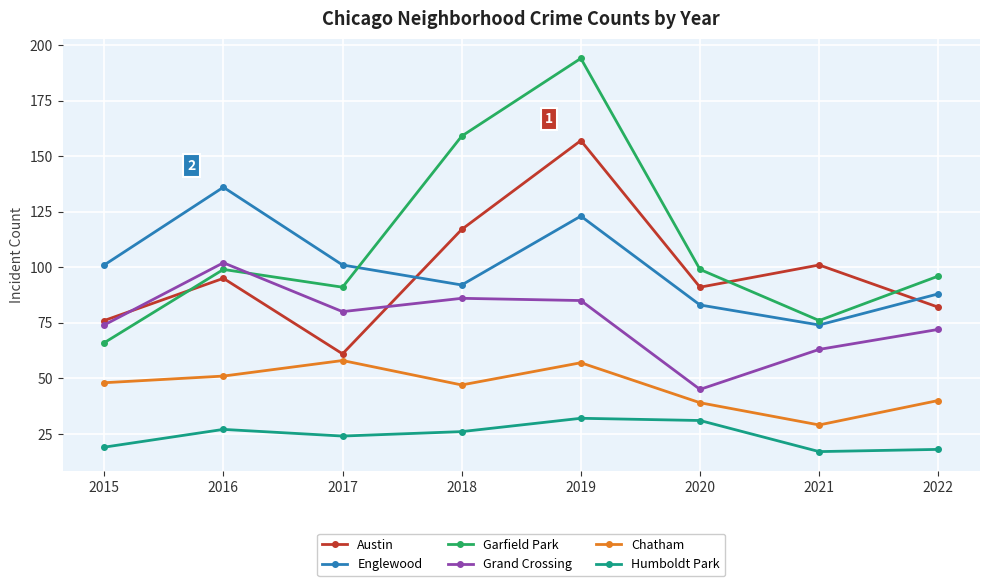

Is the value of Englewood at 2021 greater than the value of Austin at 2018?

No